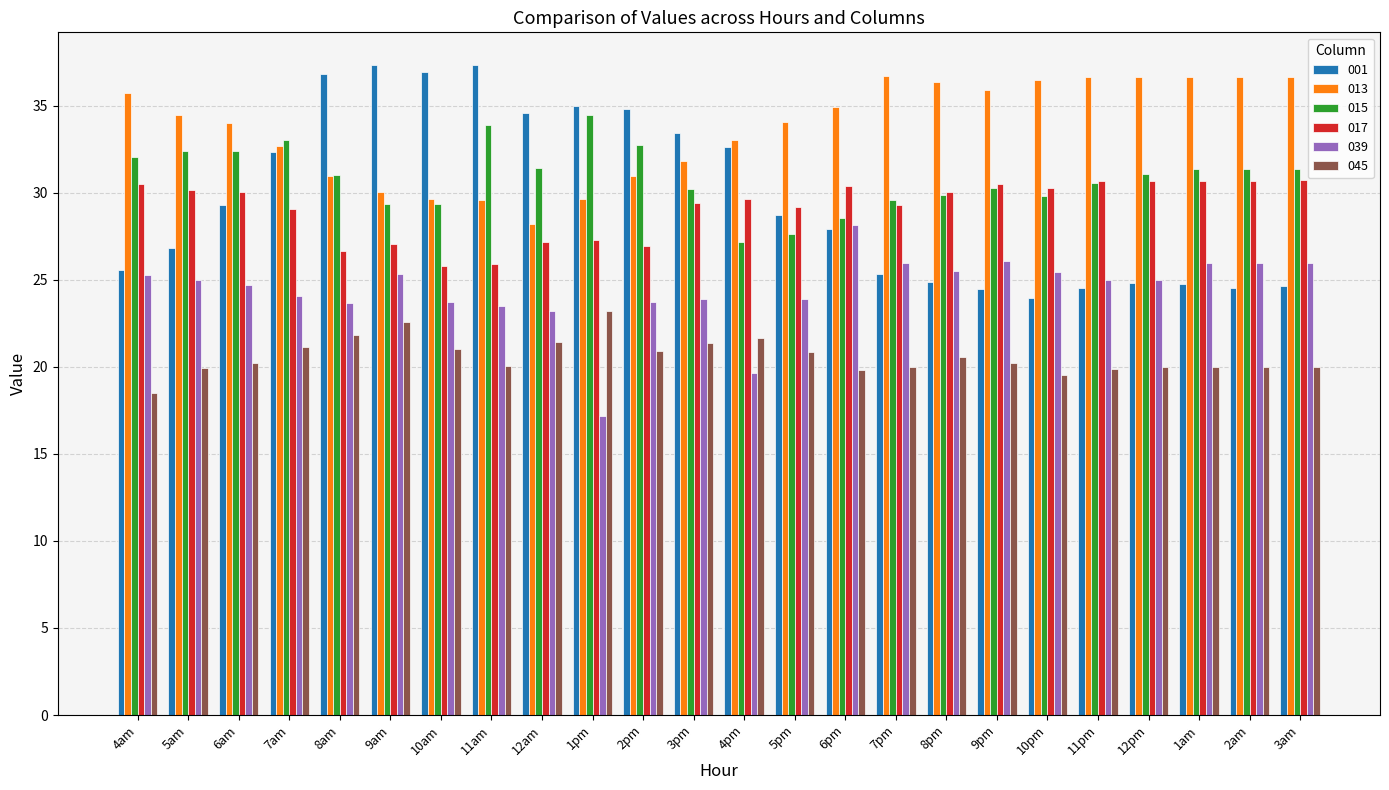

Which series has the largest range (max minus min)?

001